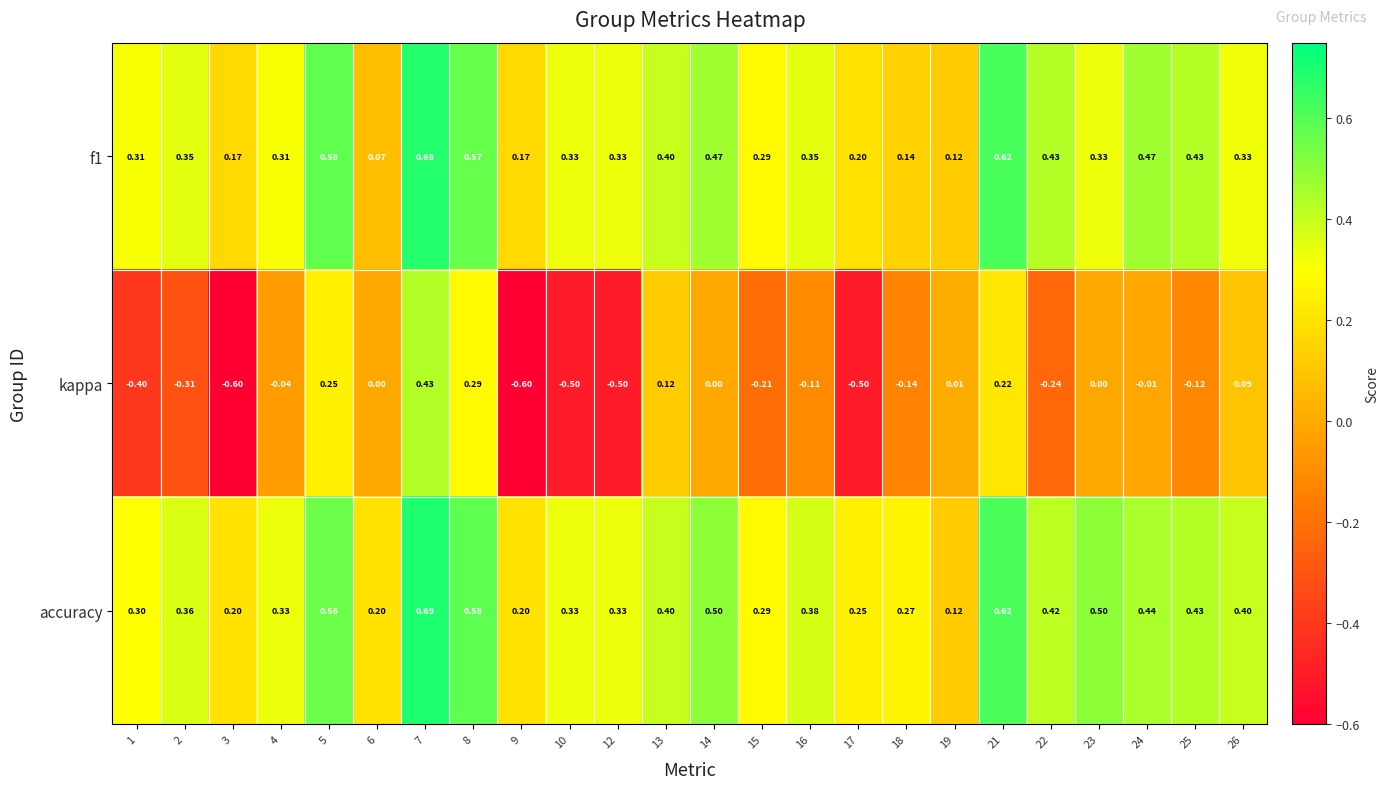

Is the value of kappa at 2 greater than the value of f1 at 16?

No